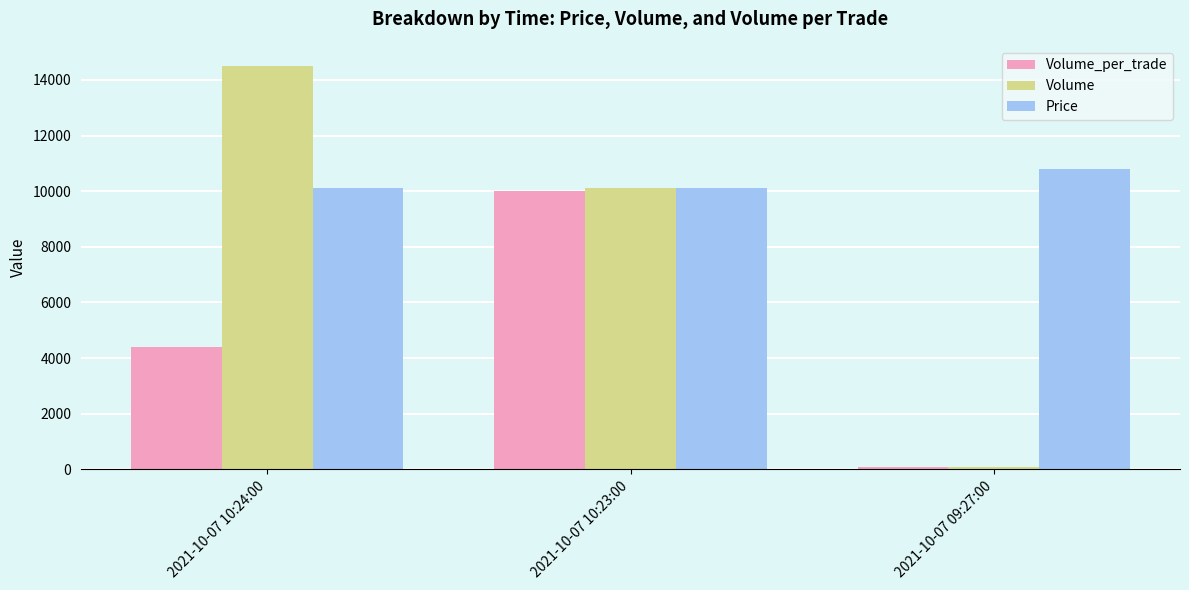

Which series has the widest spread of values?

Volume